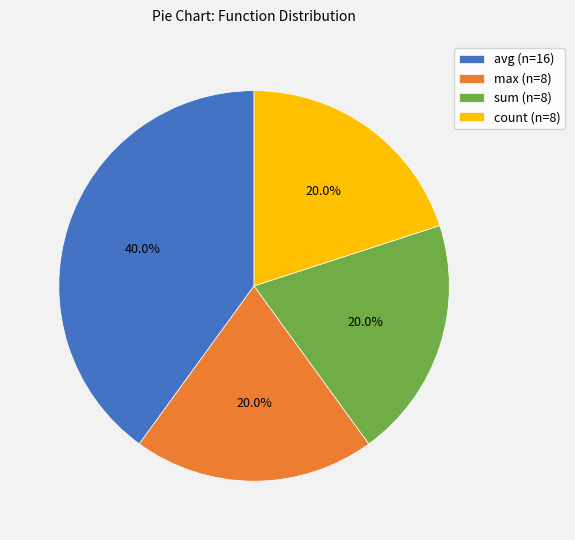

What percentage do max (n=8) and avg (n=16) together represent?

60.0%